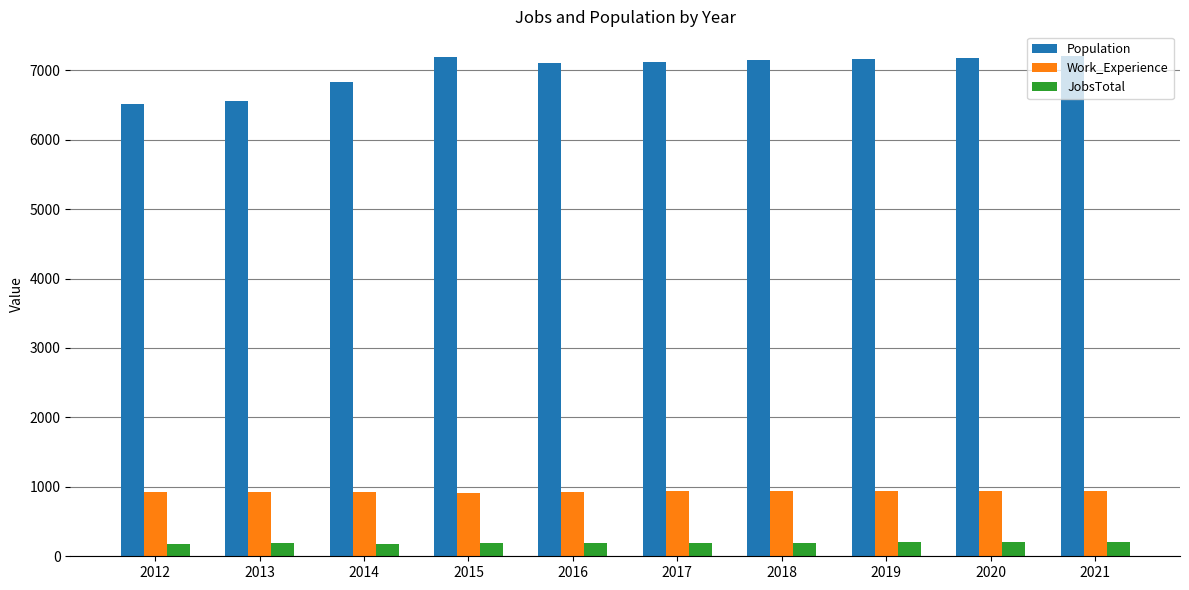

Which series has the largest range (max minus min)?

Population